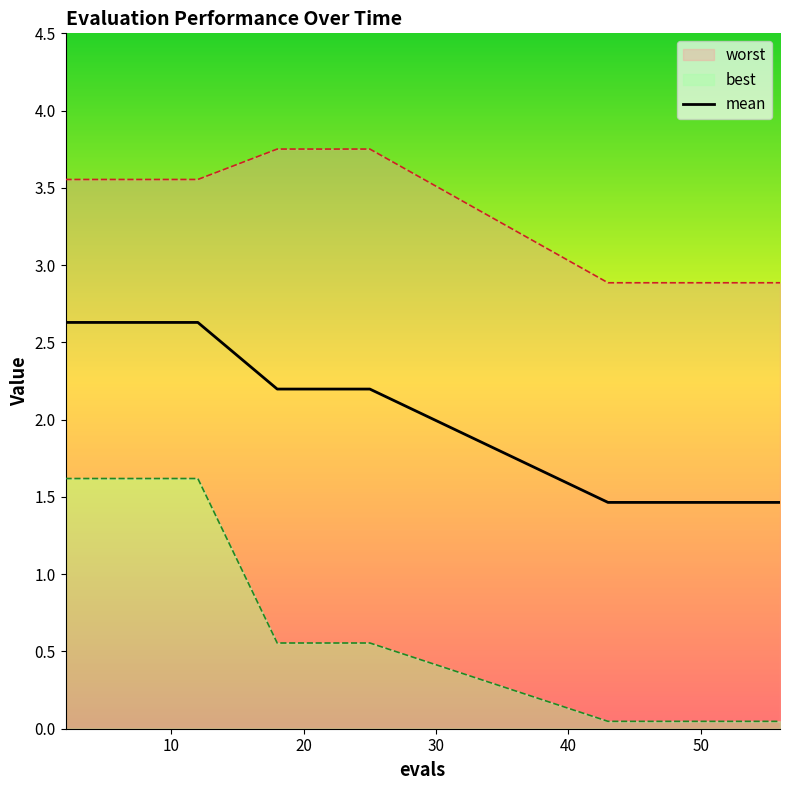

What is the highest value of the mean series?

2.6